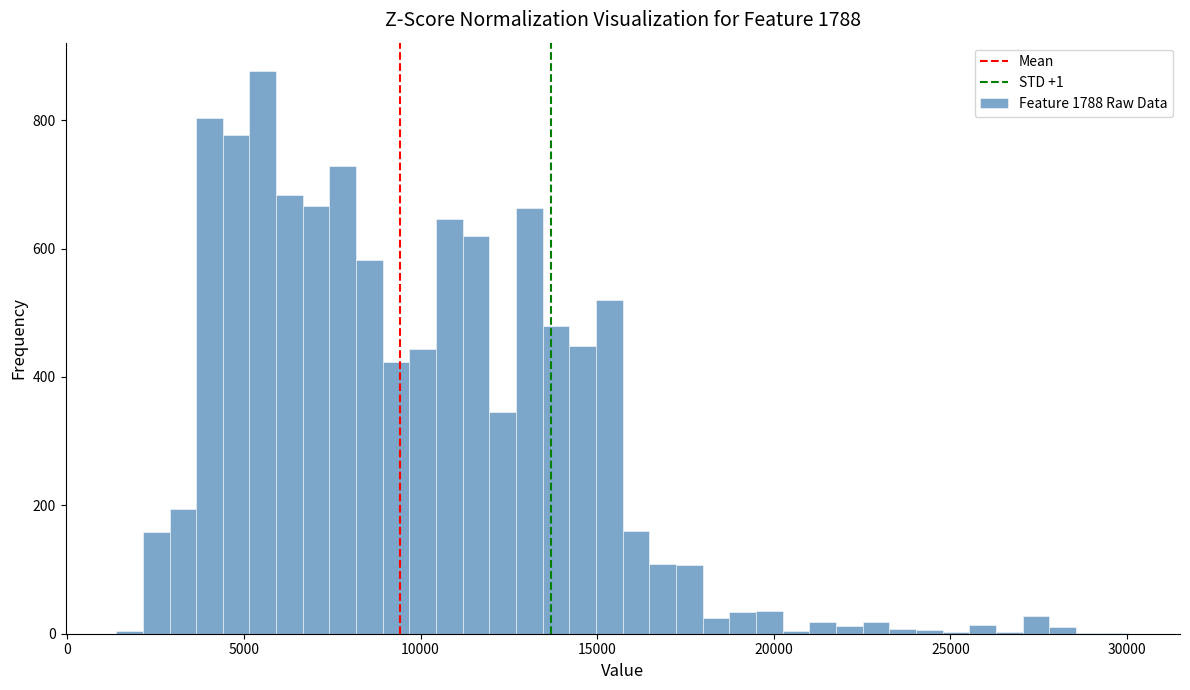

Around what value on the x-axis is the tallest bar? Give the approximate position of its centre, as read against the axis.

5500